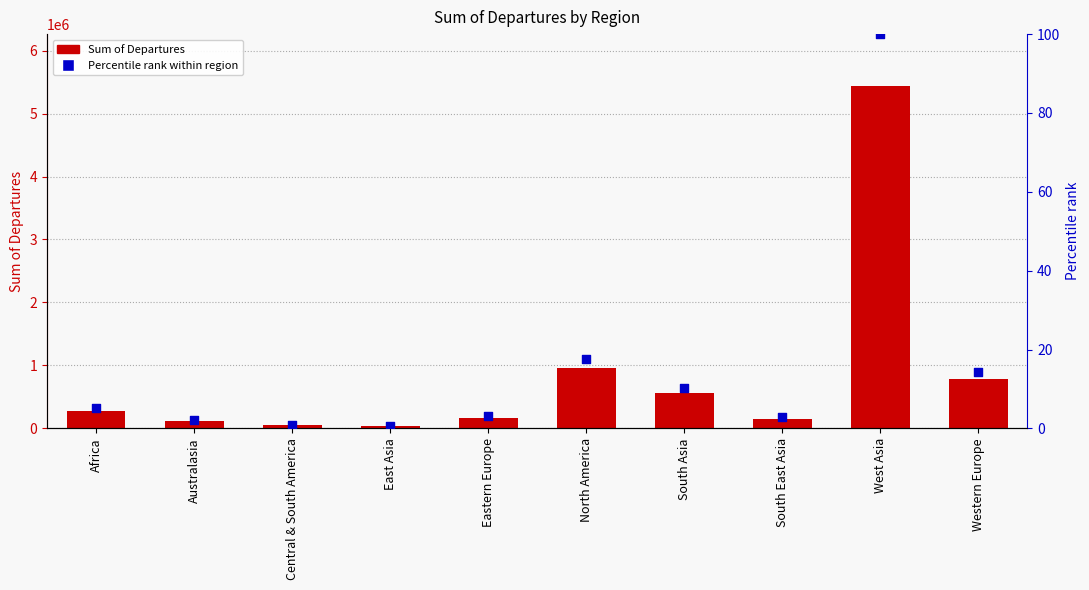

Which series has the largest Y range (max minus min)?

Sum of Departures